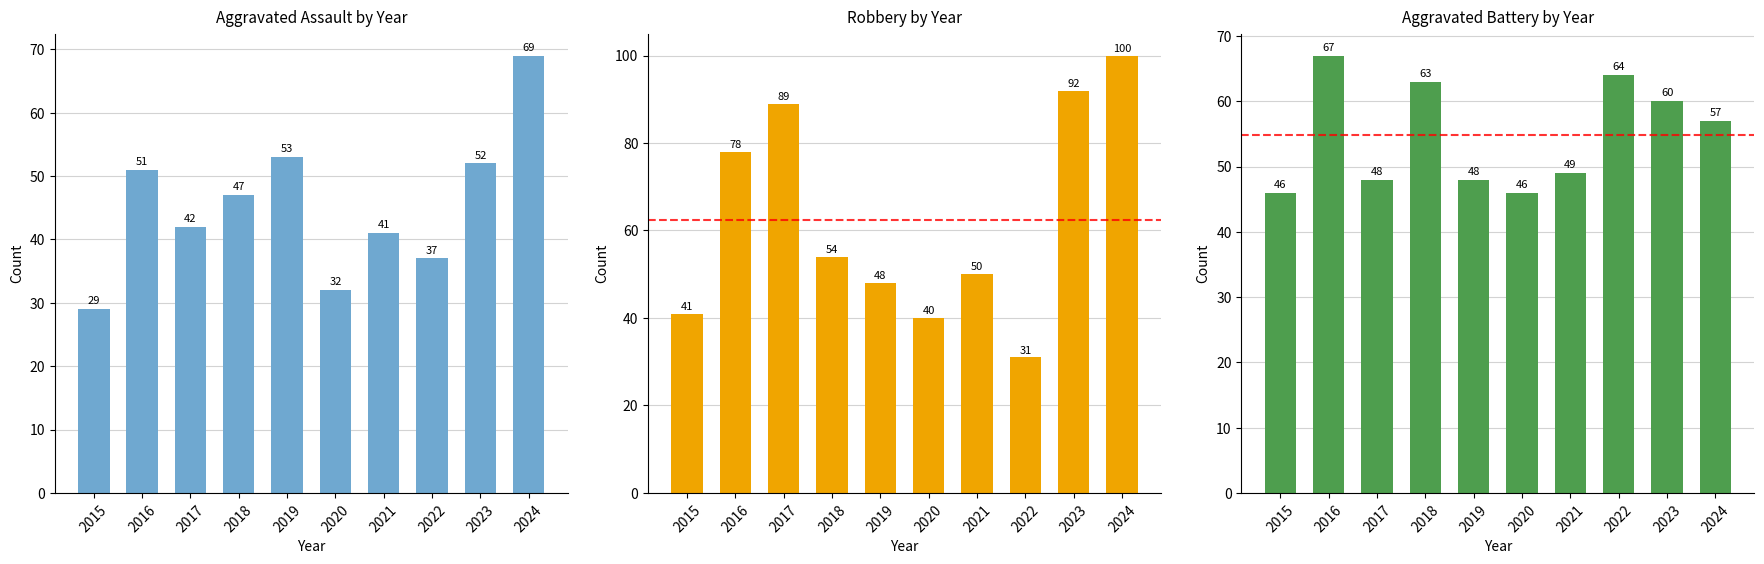

How many series are shown in this chart?

3